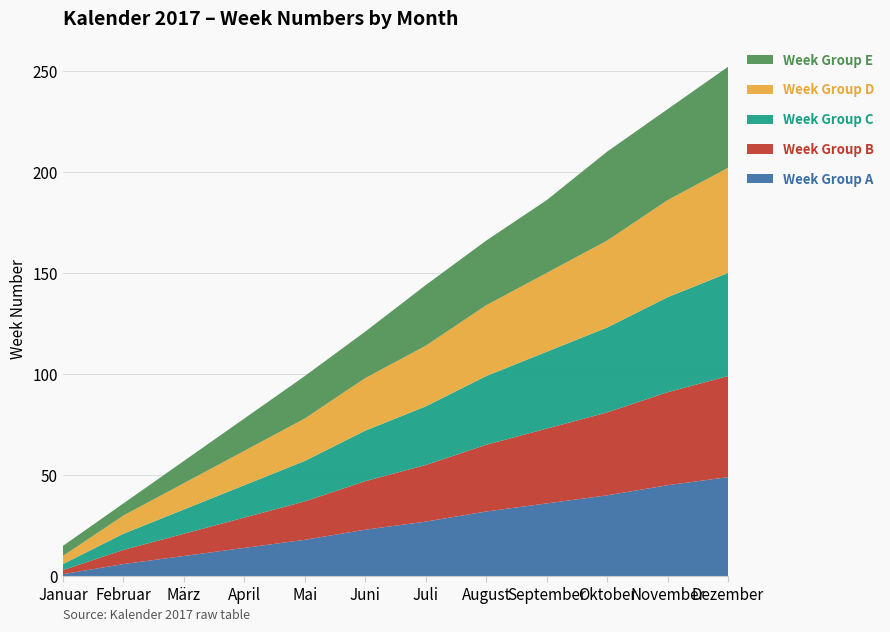

Reading left to right, extract all data points from this chart.

Week Group A: Januar=1	Februar=6	März=10	April=14	Mai=18	Juni=23	Juli=27	August=32	September=36	Oktober=40	November=45	Dezember=49
Week Group B: Januar=2	Februar=7	März=11	April=15	Mai=19	Juni=24	Juli=28	August=33	September=37	Oktober=41	November=46	Dezember=50
Week Group C: Januar=3	Februar=8	März=12	April=16	Mai=20	Juni=25	Juli=29	August=34	September=38	Oktober=42	November=47	Dezember=51
Week Group D: Januar=4	Februar=9	März=13	April=17	Mai=21	Juni=26	Juli=30	August=35	September=39	Oktober=43	November=48	Dezember=52
Week Group E: Januar=5	Februar=6	März=11	April=16	Mai=21	Juni=23	Juli=30	August=32	September=36	Oktober=44	November=45	Dezember=50